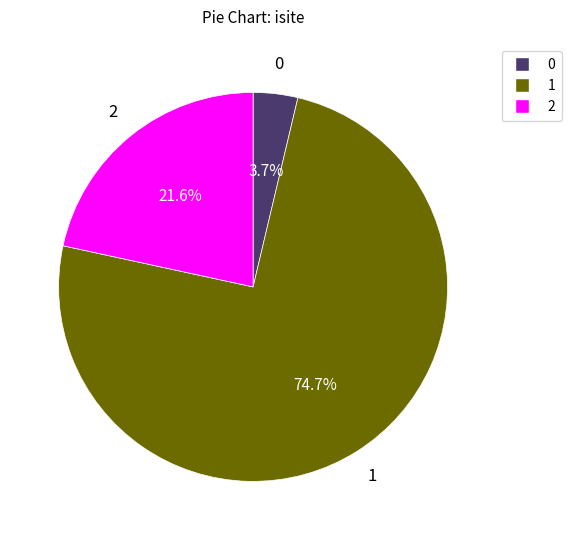

Is there any slice that represents more than half of the pie?

Yes